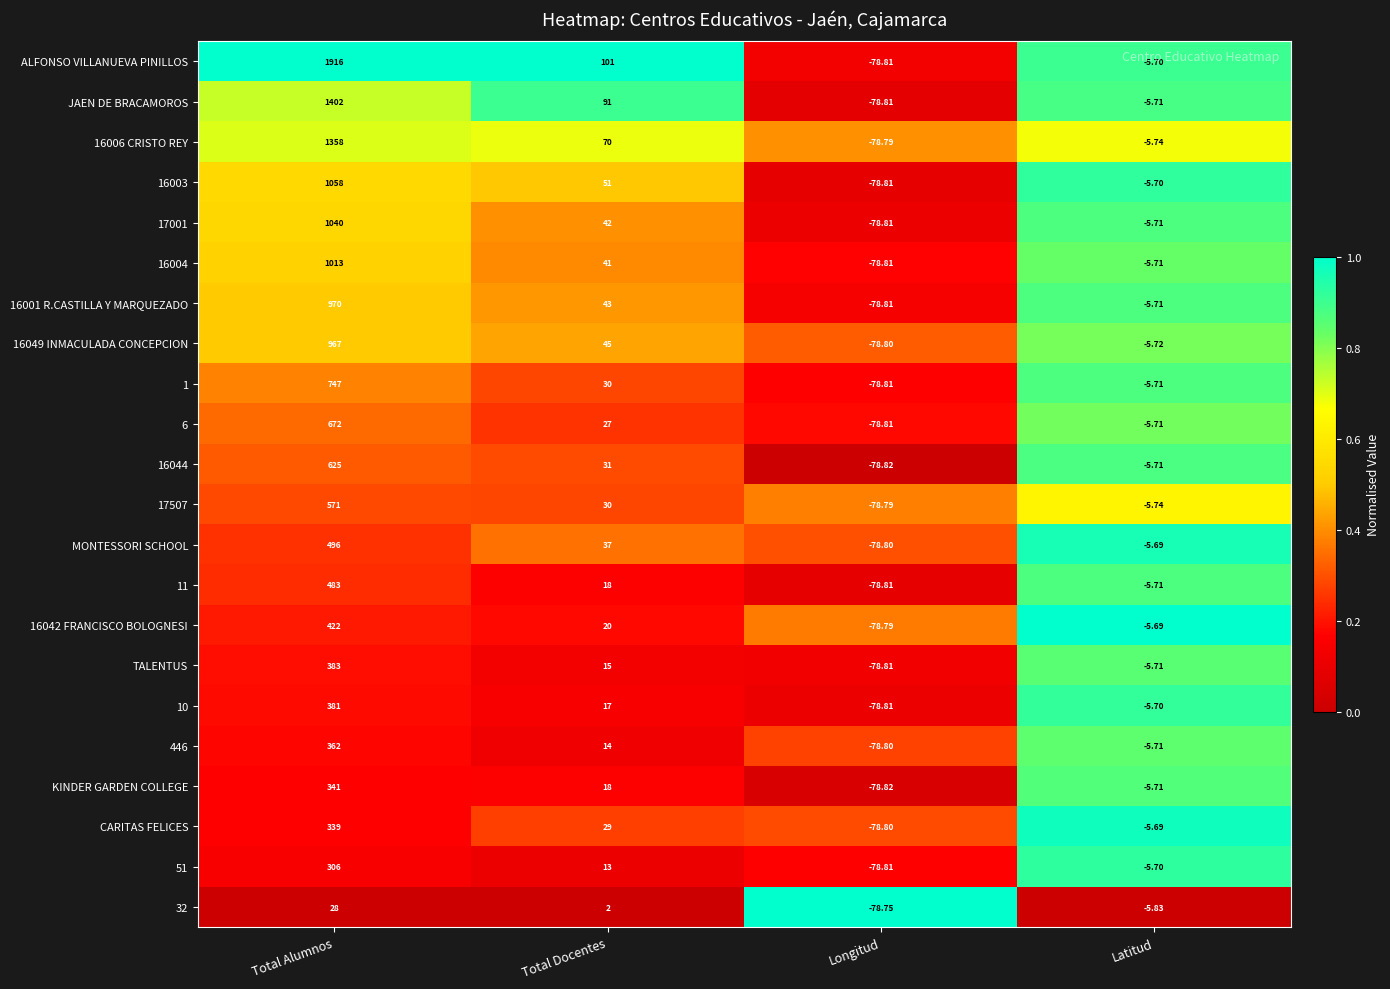

Which series has the largest range (max minus min)?

ALFONSO VILLANUEVA PINILLOS